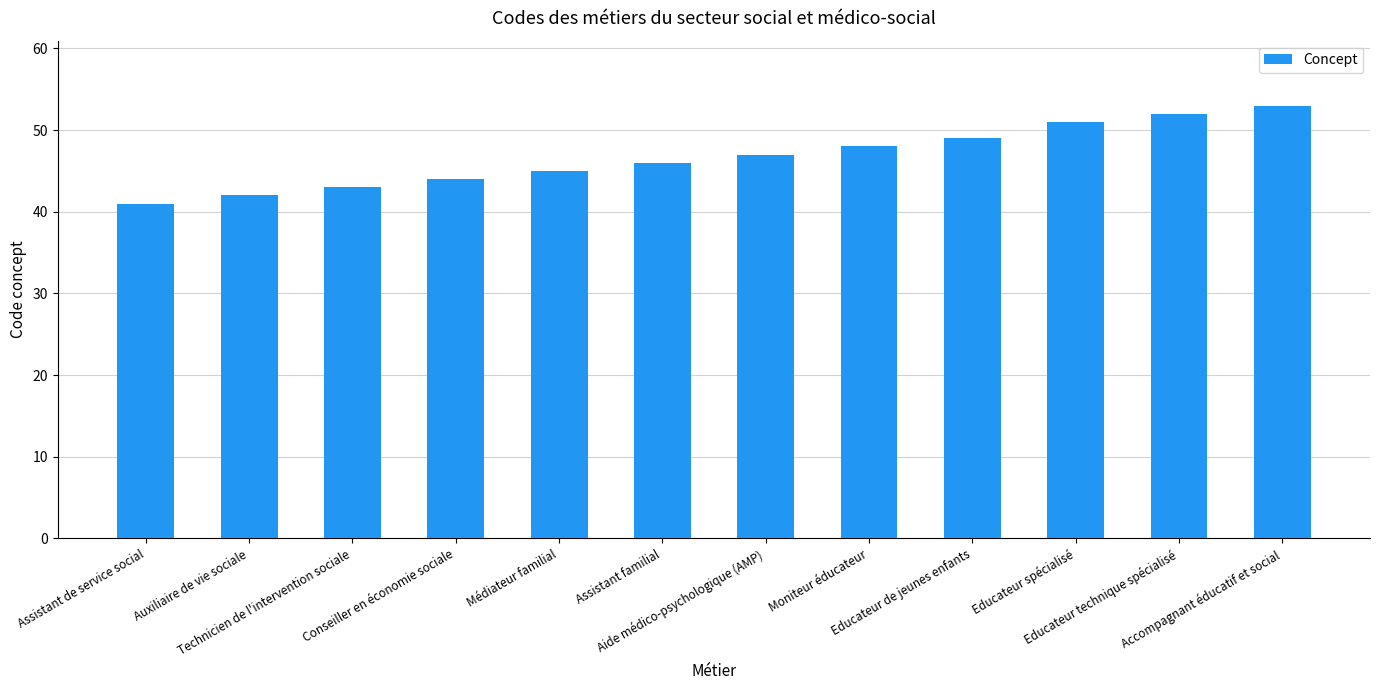

What is the average value?

47